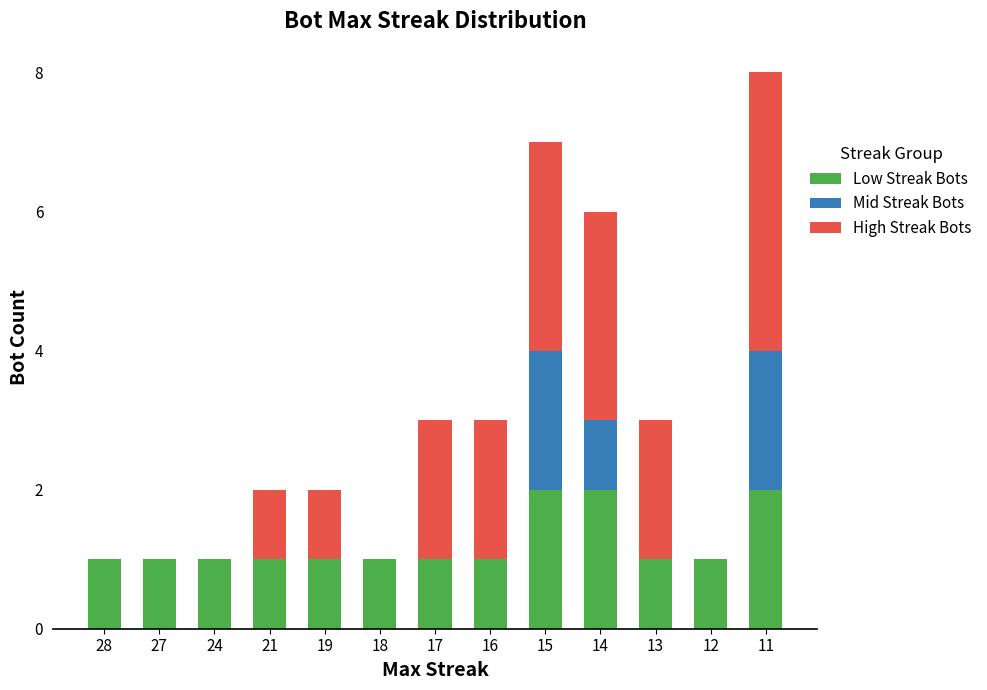

At which category is the sum across all series the highest?

11